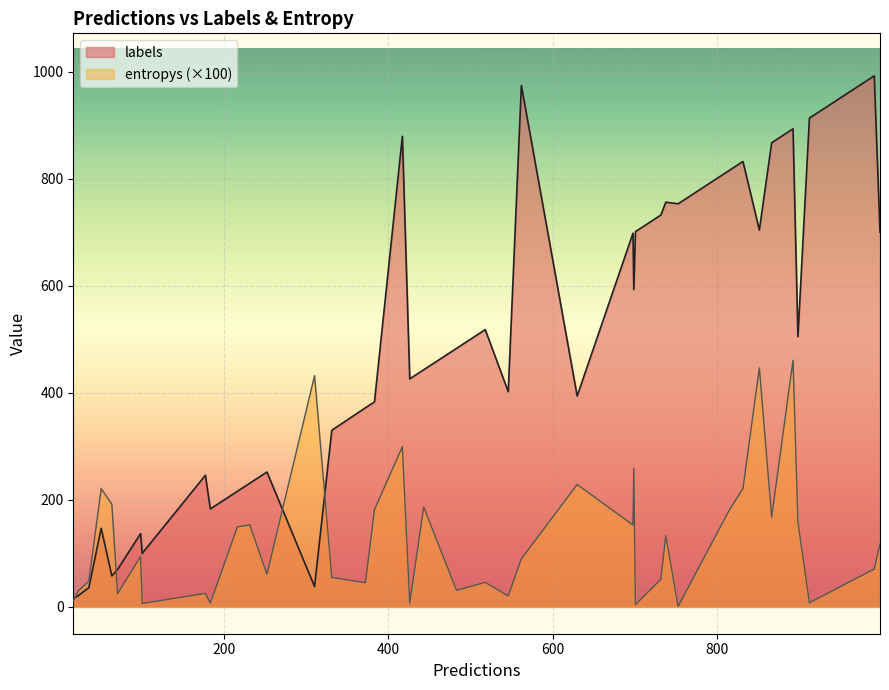

What are all the series names shown in the legend?

labels, entropys (×100)